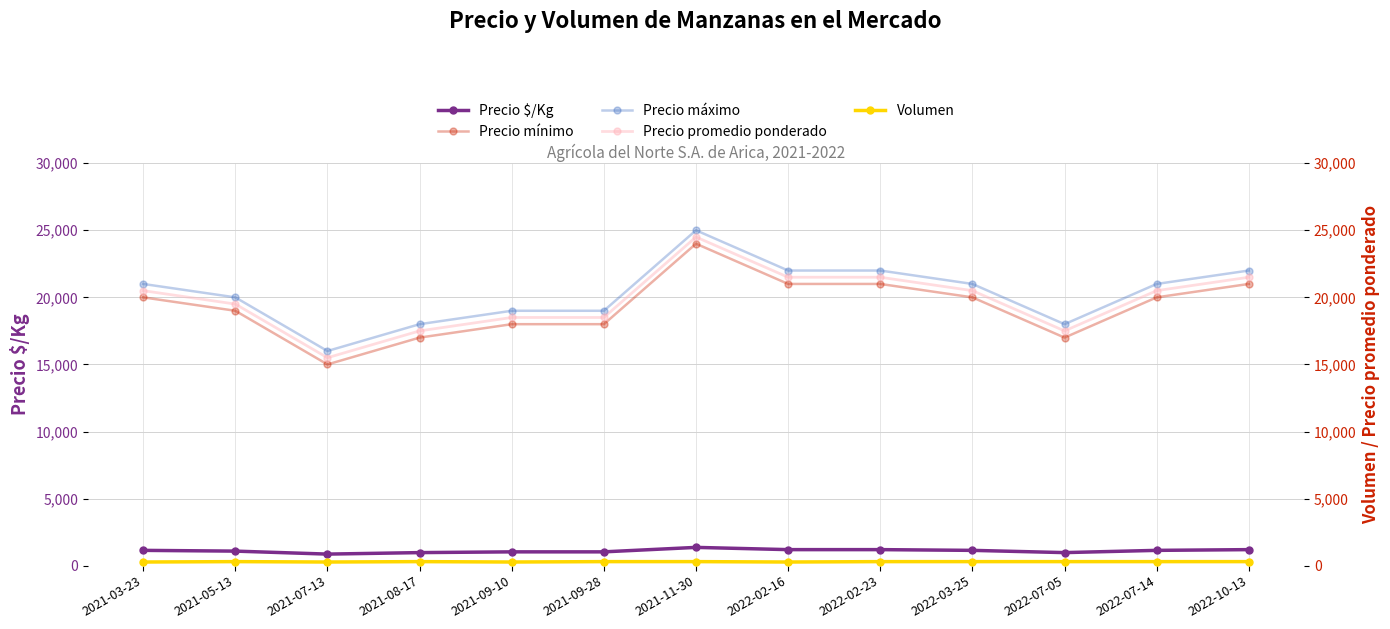

Where is the first local minimum for Precio $/Kg?

2021-07-13